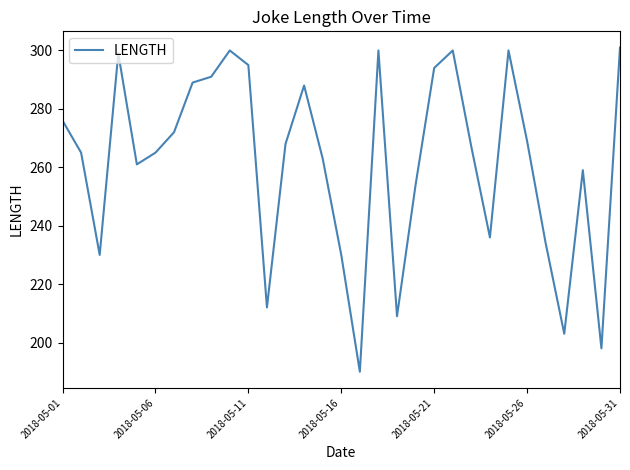

What is the smallest value displayed?

190